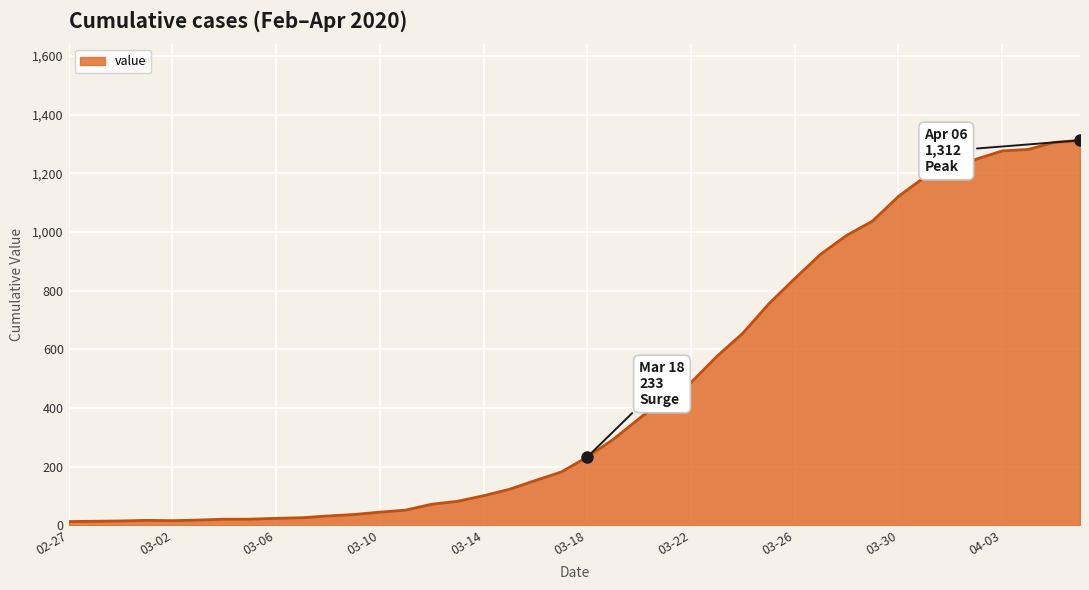

What is the average value?

465